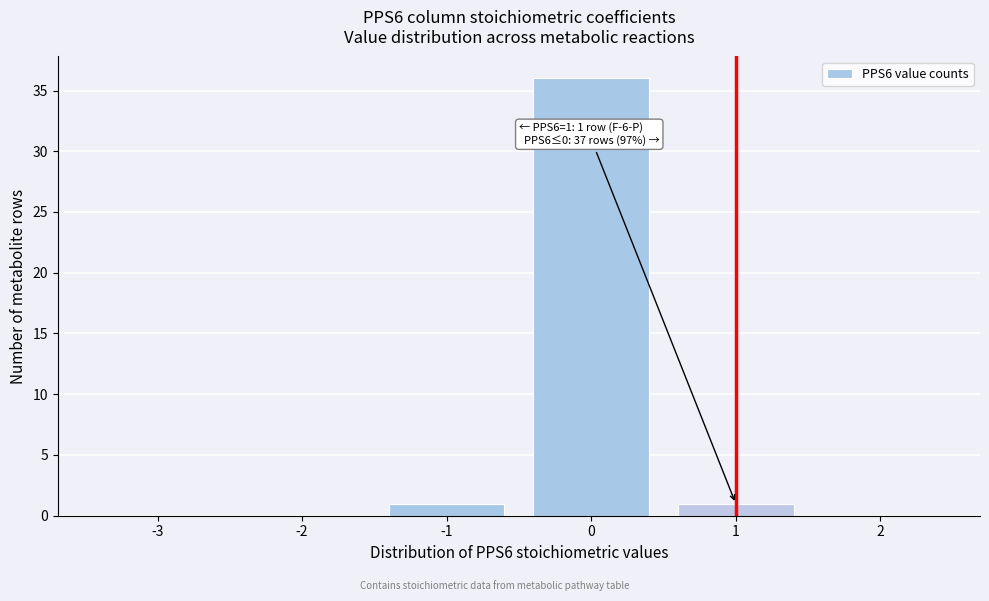

Reading left to right, extract all data points from this chart.

-3=0	-2=0	-1=1	0=36	1=1	2=0